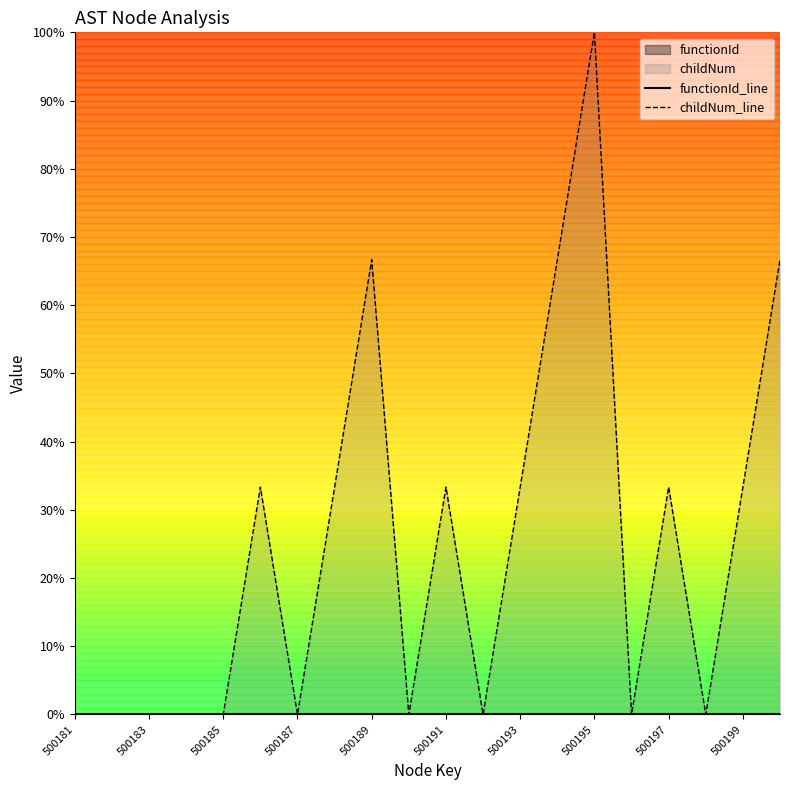

Where is childNum_line nearest to the value 50?

500189